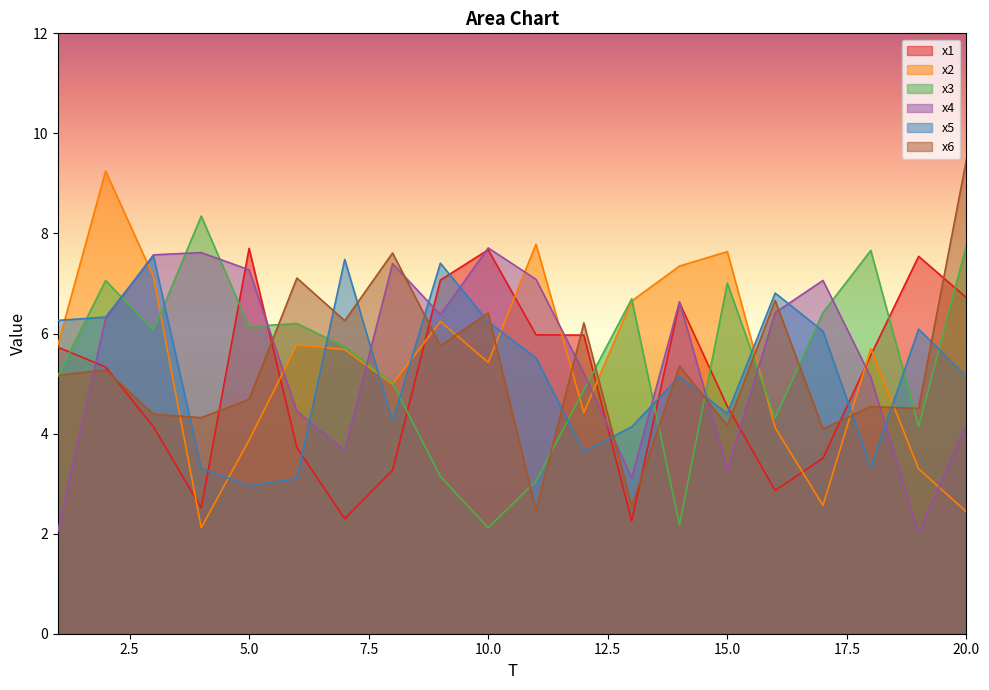

Between 10 and 2, which is larger?

10